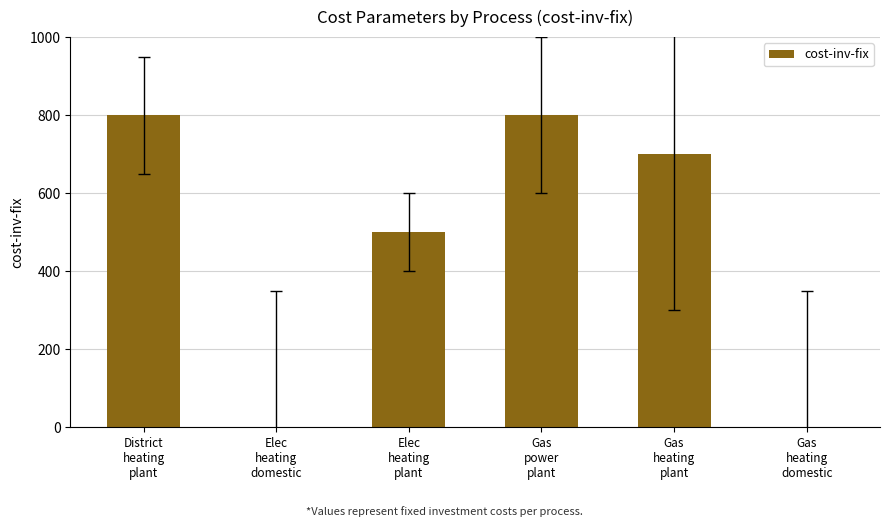

What is the greatest value displayed?

800